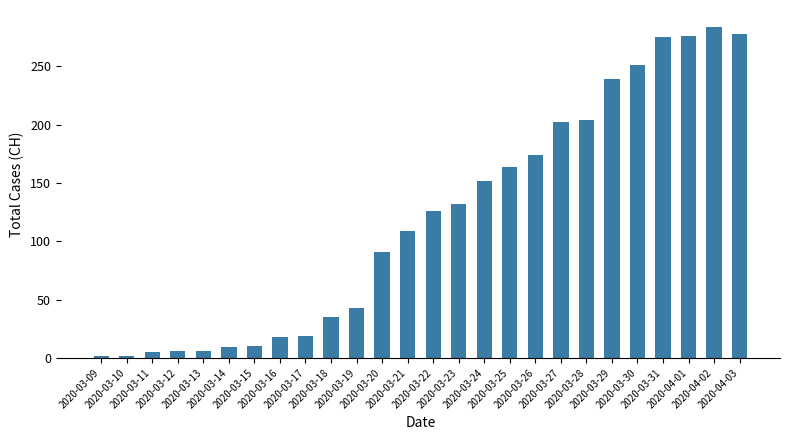

Approximately how many times larger is the value at 2020-03-10 compared to 2020-03-16?

0.1